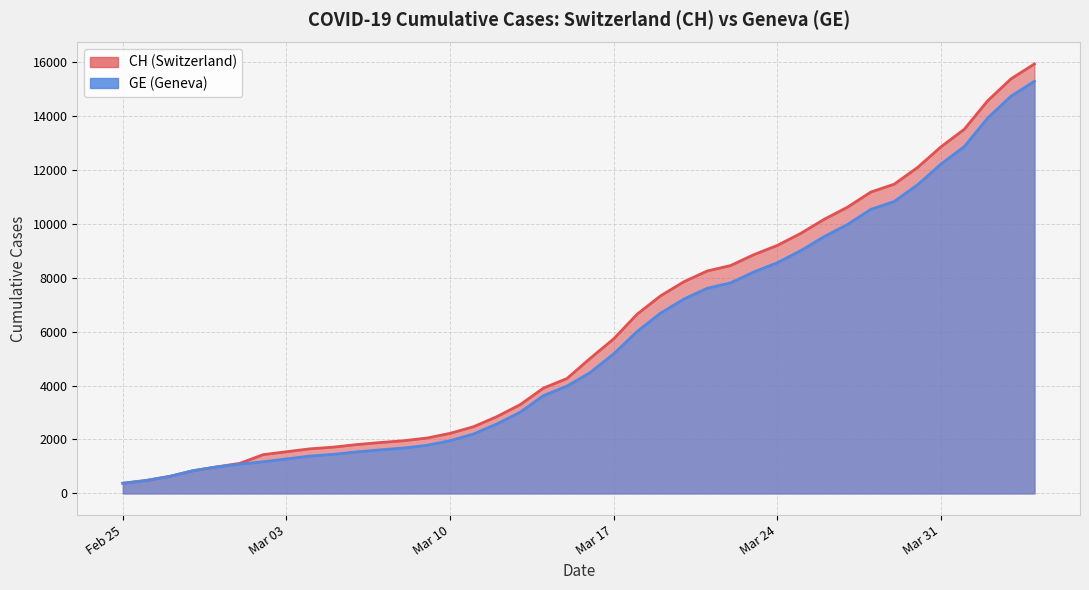

List the series in order of their overall mean, lowest first.

GE, CH